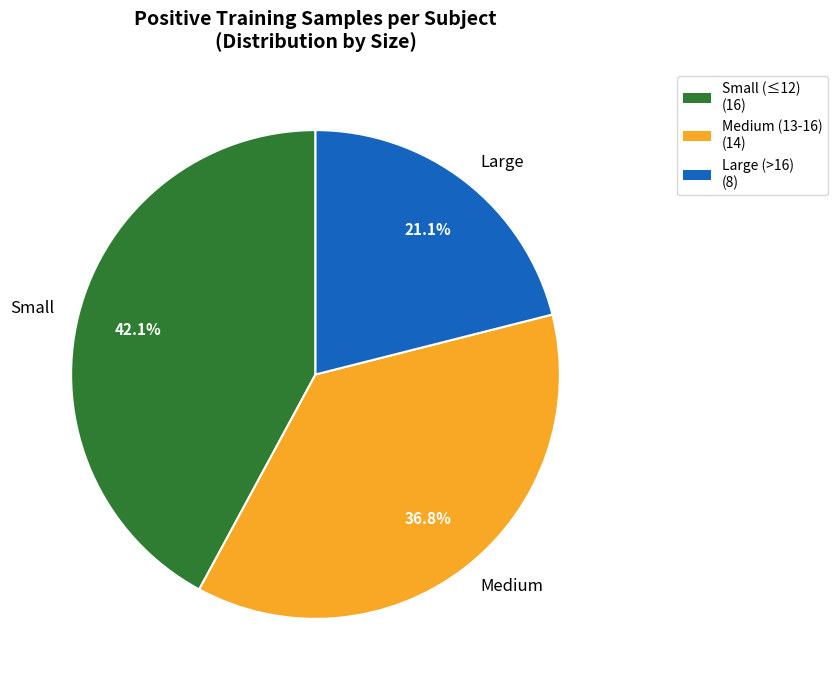

Count the number of slices in the pie.

3